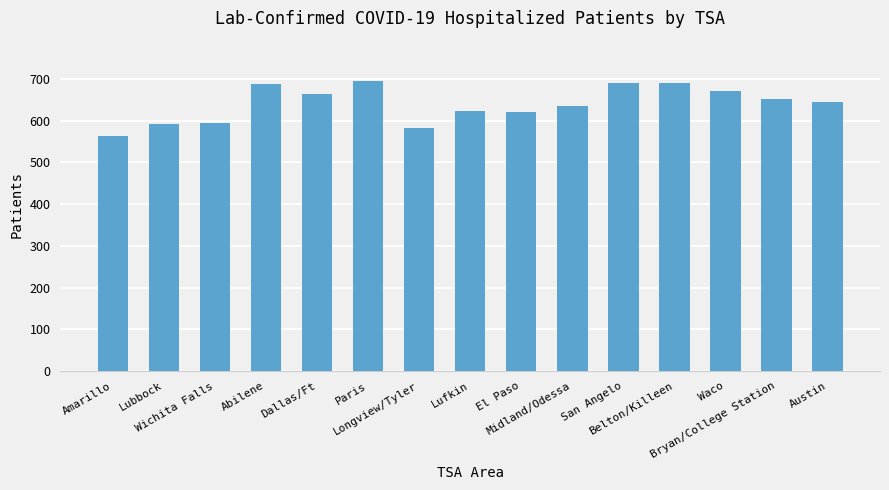

What is the sum of the values at Dallas/Ft and Lubbock?

1254